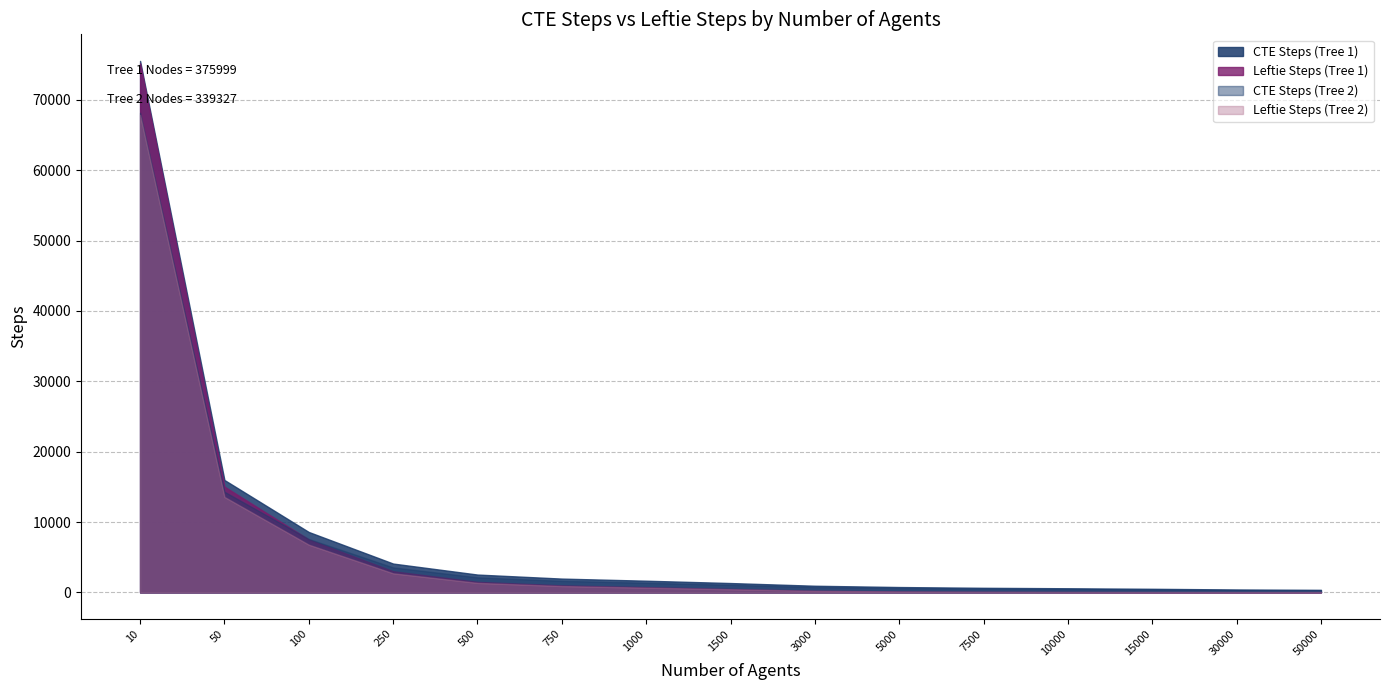

Is it true that Leftie Steps (Tree 2) equals 90 at 7500?

True